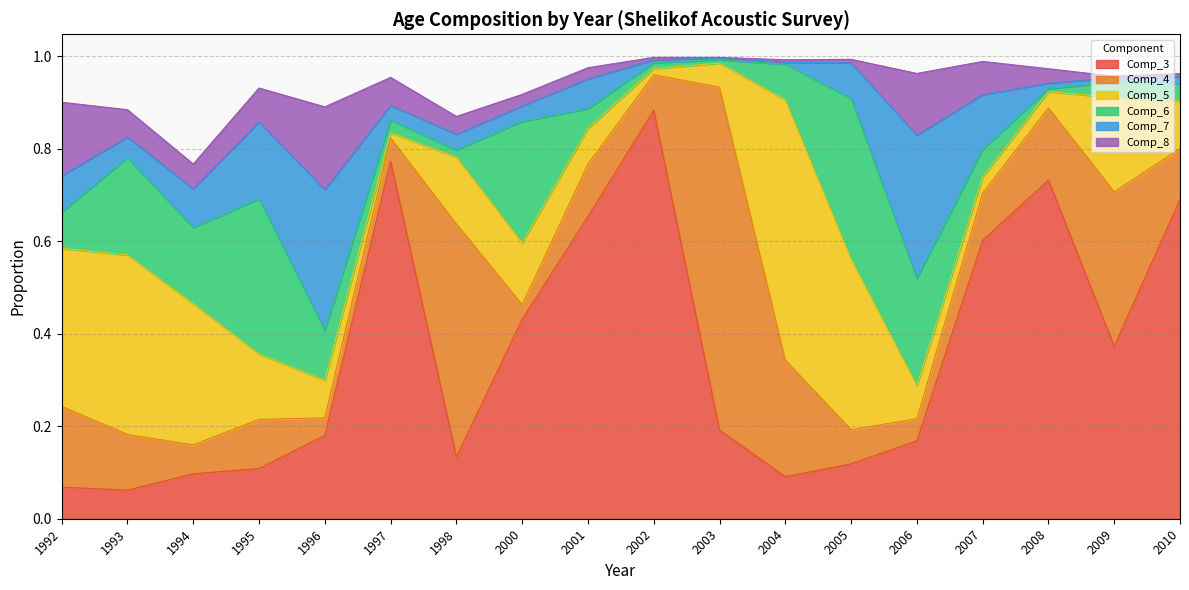

What is the difference between the highest and lowest values at 1995?

0.3